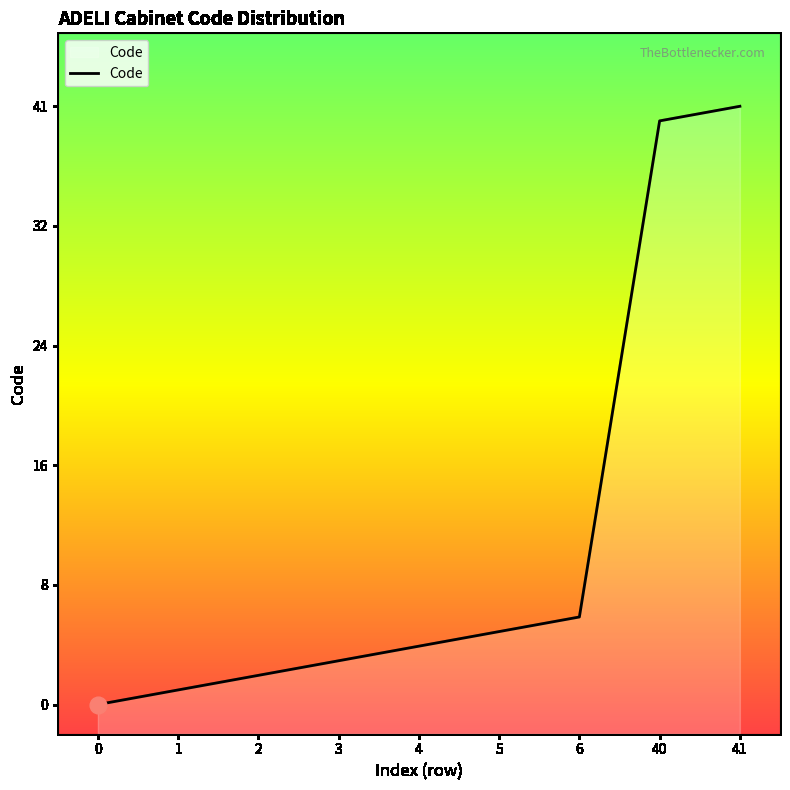

What is the sum of all values?

102